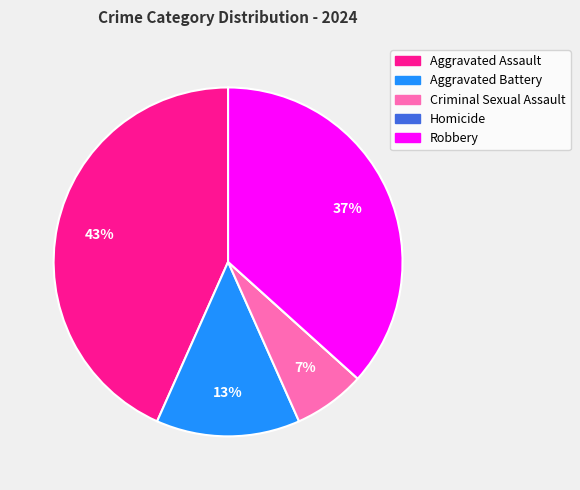

Is the sum of Aggravated Assault and Aggravated Battery greater than half?

Yes